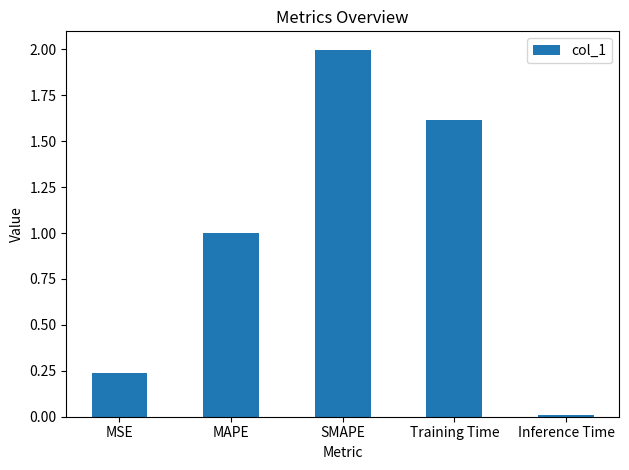

Rank the categories by value from lowest to highest.

Inference Time, MSE, MAPE, Training Time, SMAPE